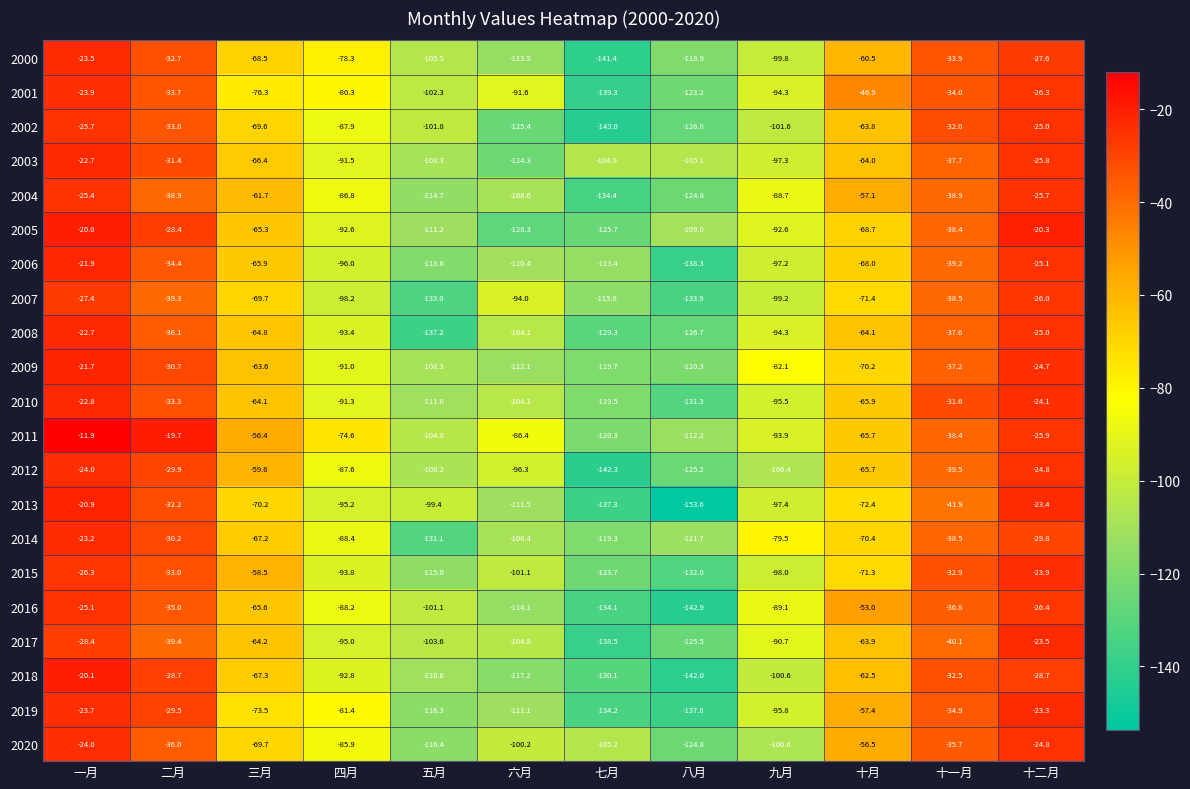

At which category does the chart reach its minimum across all series?

八月